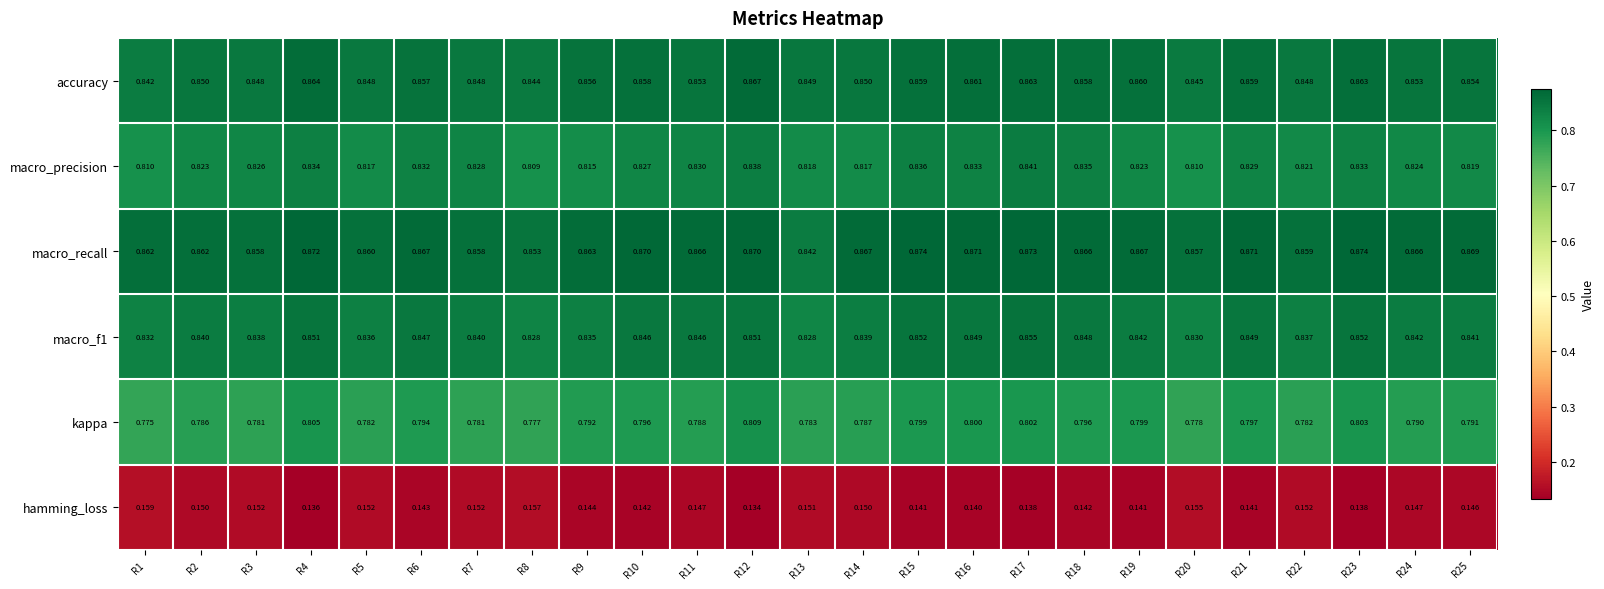

Which series has the widest spread of values?

kappa